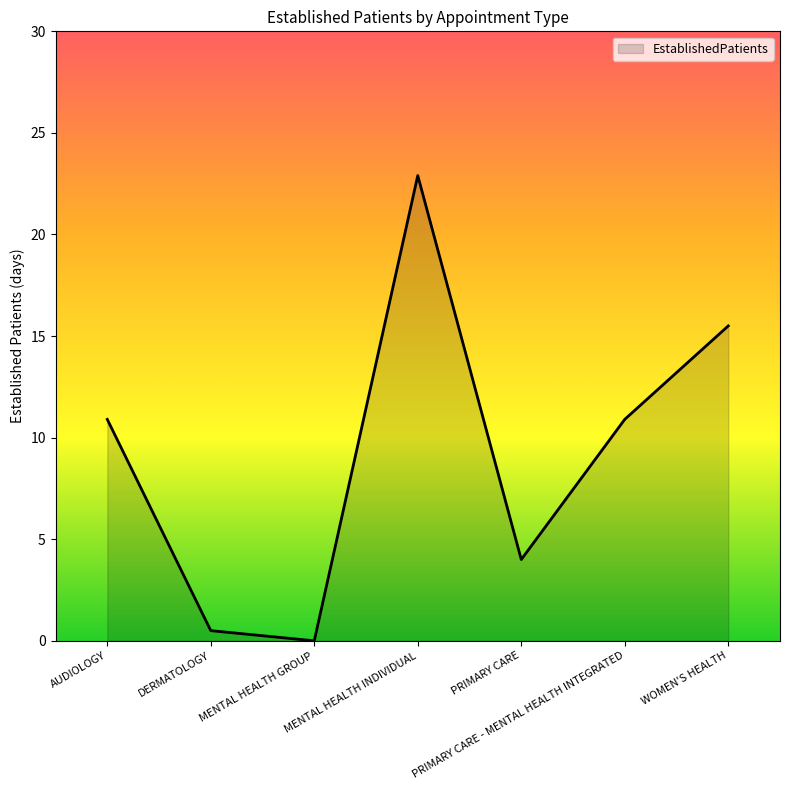

Which has a higher value, DERMATOLOGY or PRIMARY CARE?

PRIMARY CARE